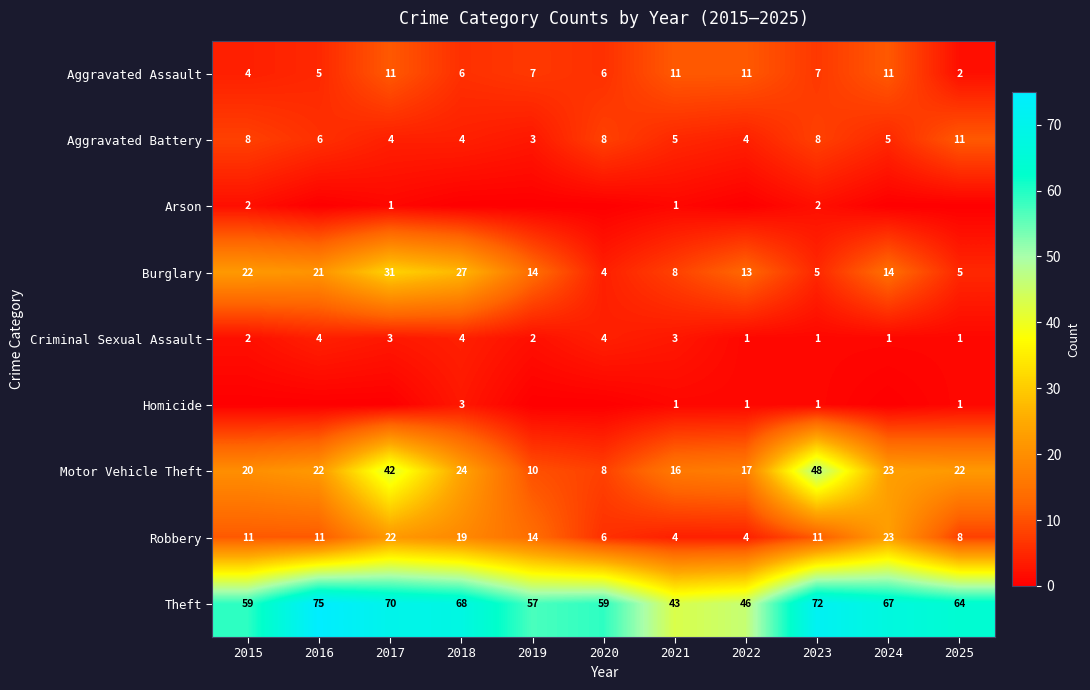

Which category has the lowest value across all series?

2016